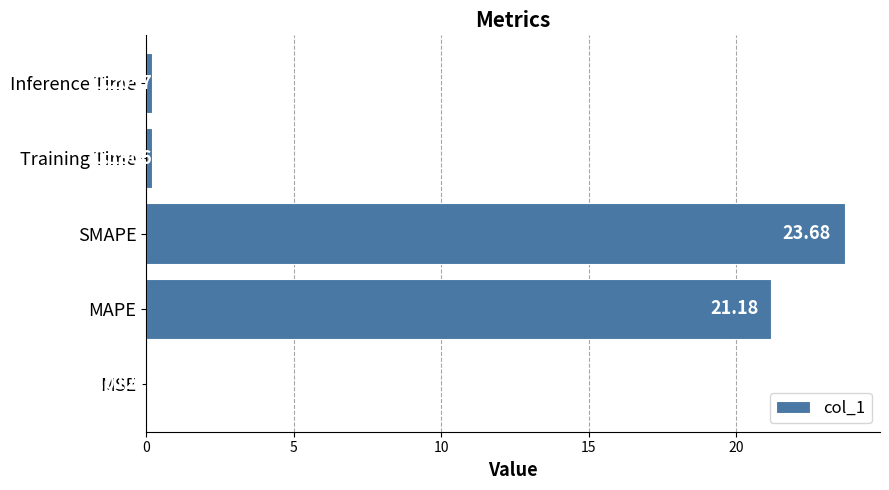

Which has a higher value, Inference Time or MSE?

Inference Time